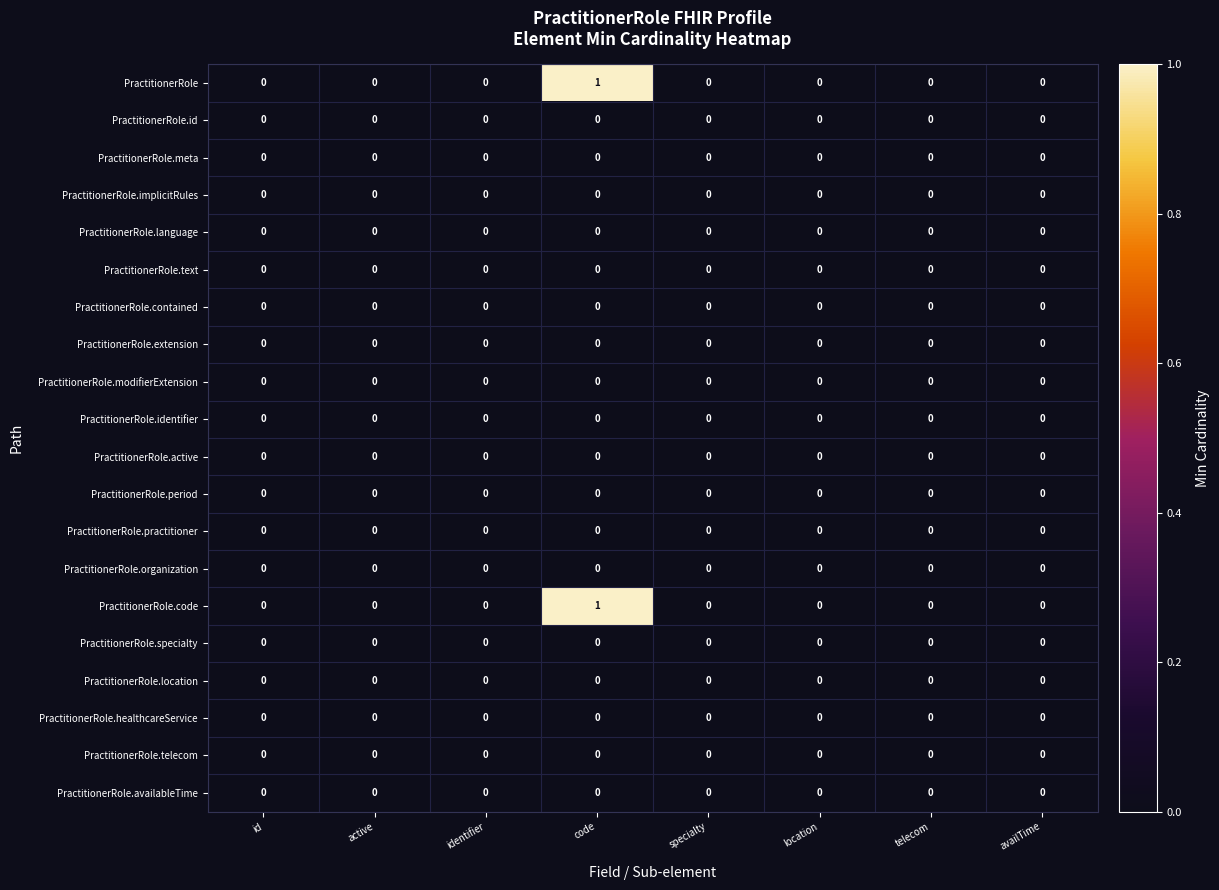

True or false: PractitionerRole has a value of 0 at specialty.

True